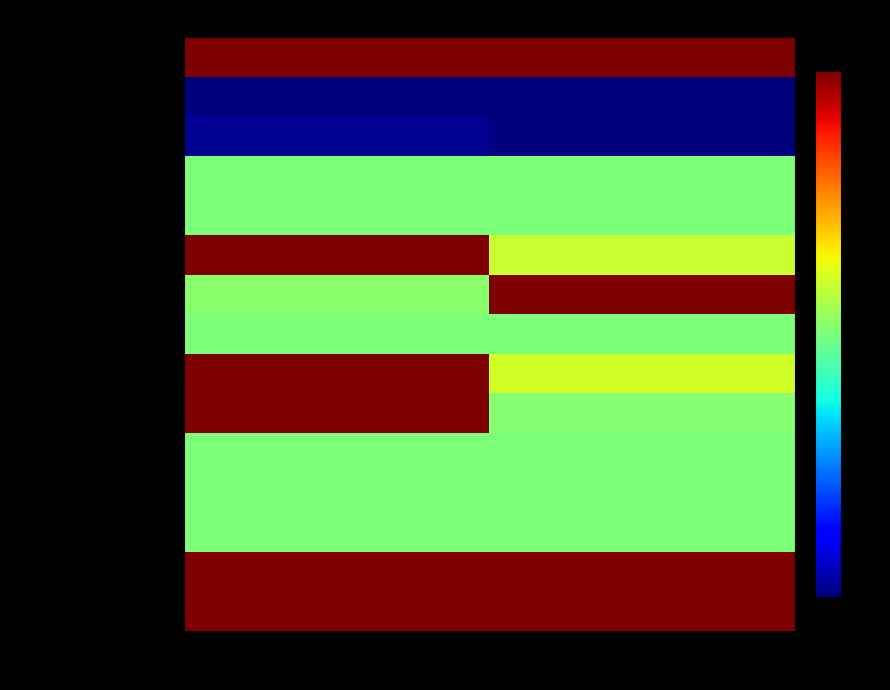

Between FY18 and FY17, which is larger?

FY18